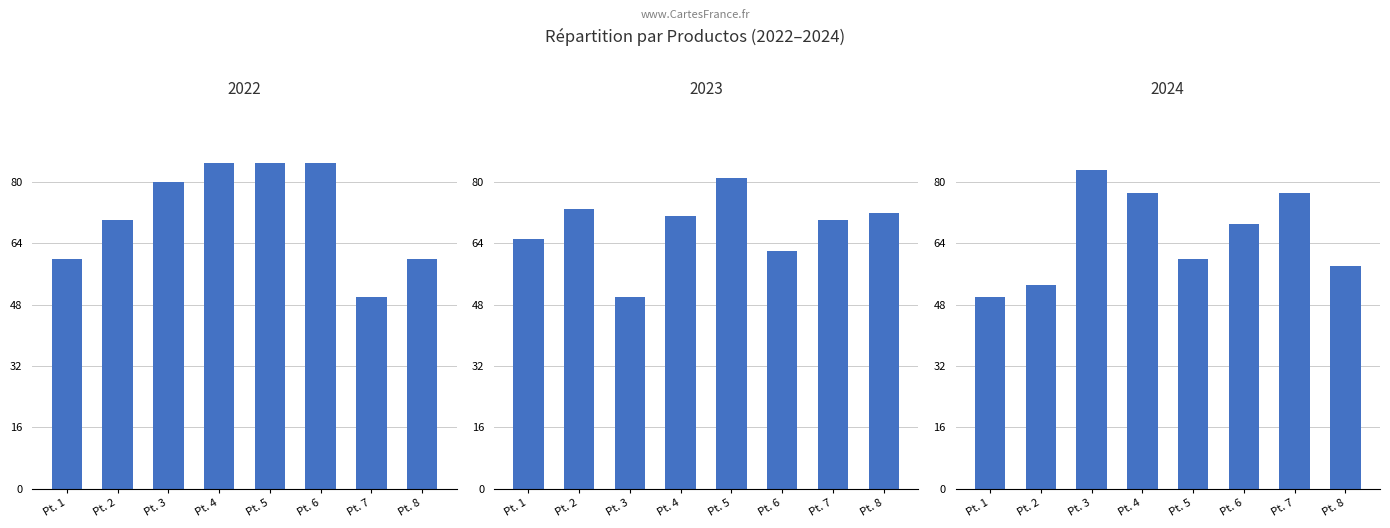

Reading right to left, list all the values displayed in this chart.

2022: 60	50	85	85	85	80	70	60
2023: 72	70	62	81	71	50	73	65
2024: 58	77	69	60	77	83	53	50